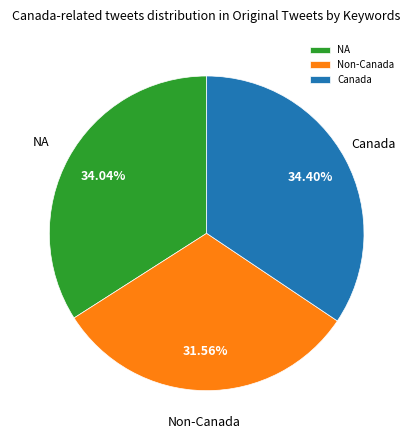

To the nearest percent, what is the average slice percentage?

33%